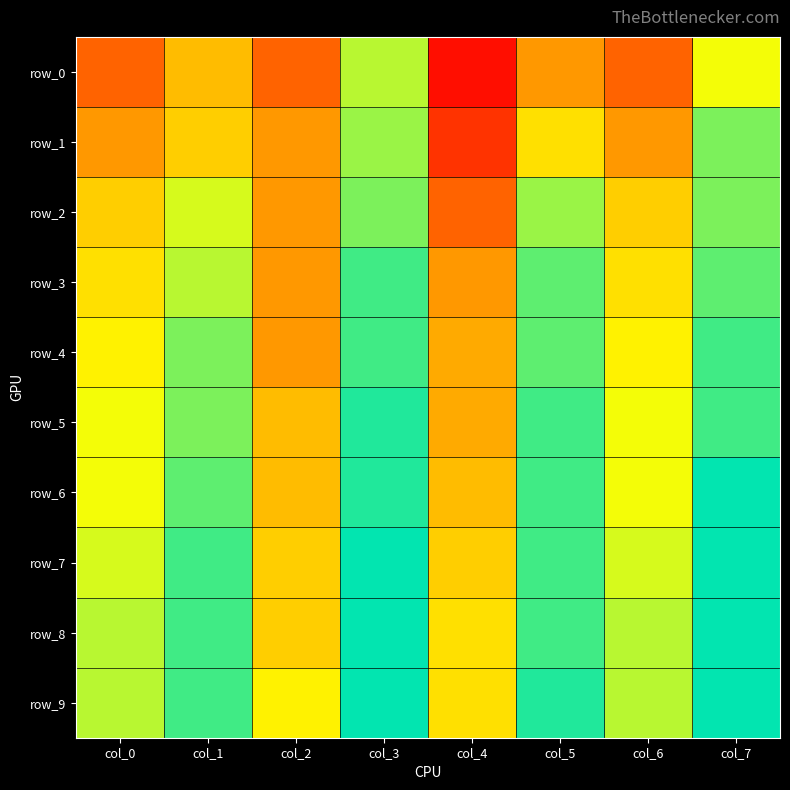

Rank the series at col_1 from highest to lowest value.

row_7, row_8, row_9, row_6, row_4, row_5, row_3, row_2, row_1, row_0